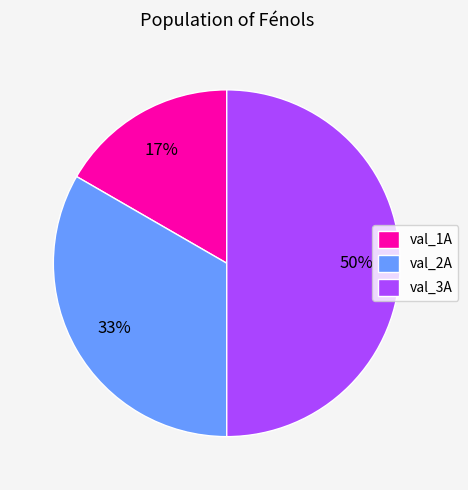

Is the sum of val_3A and val_1A greater than half?

Yes